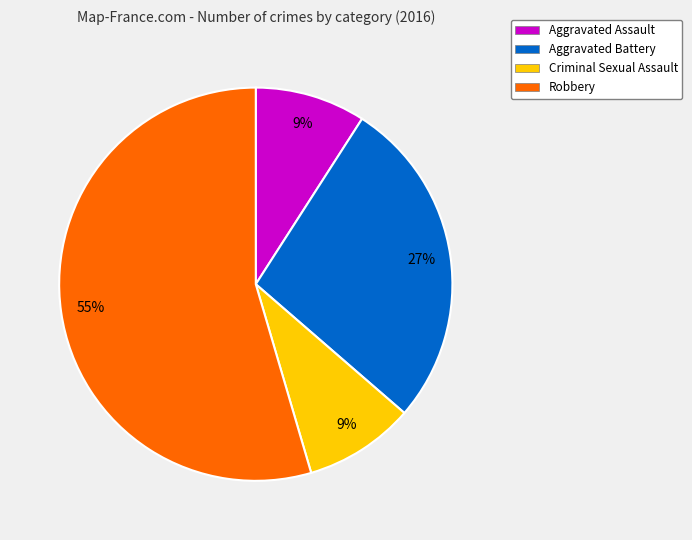

True or false: Robbery accounts for 55% of the total.

True